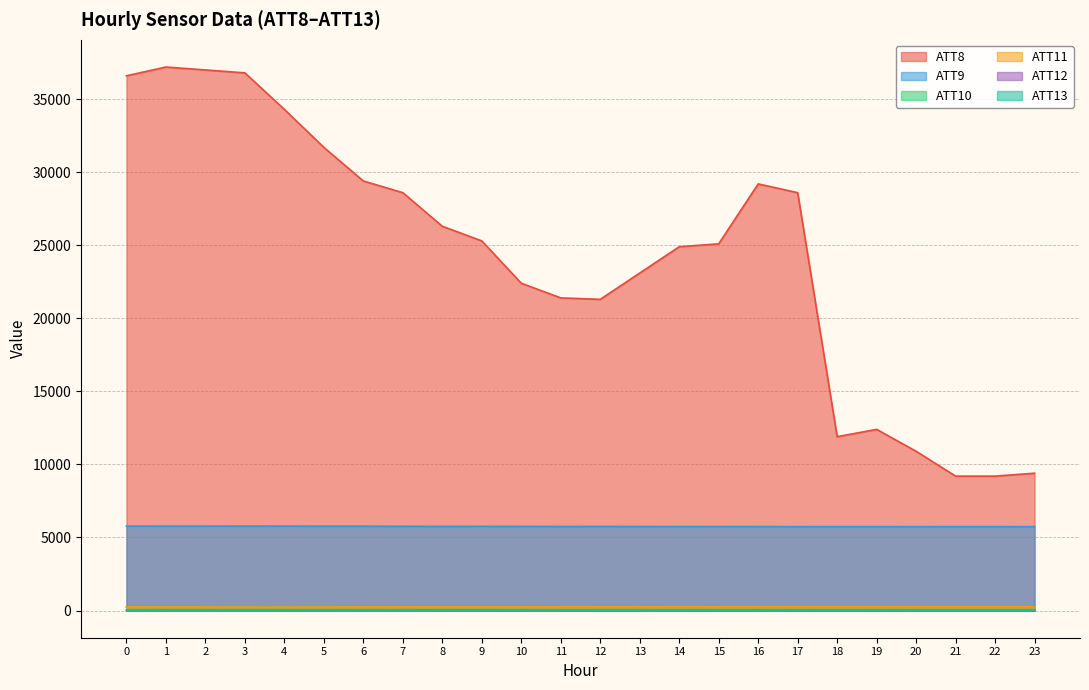

What is the difference between the maximum and second lowest values in the ATT13 series?

14.0